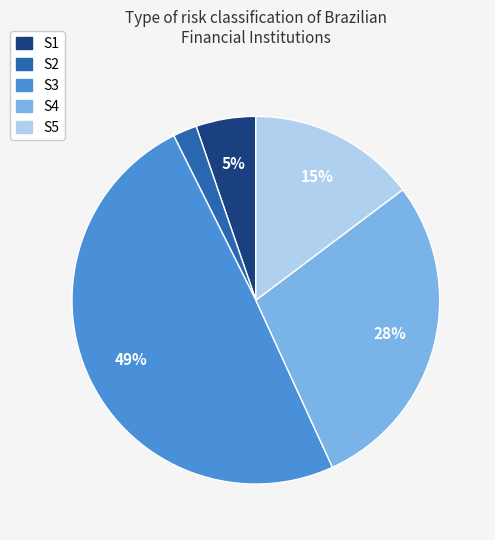

To the nearest percent, what is the average slice percentage?

20%